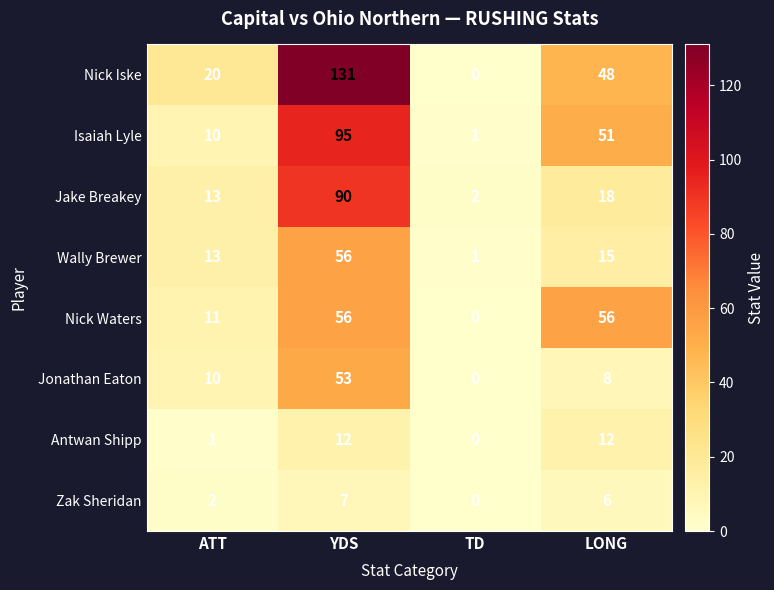

What is the sum of the Nick Waters values at TD and YDS?

56